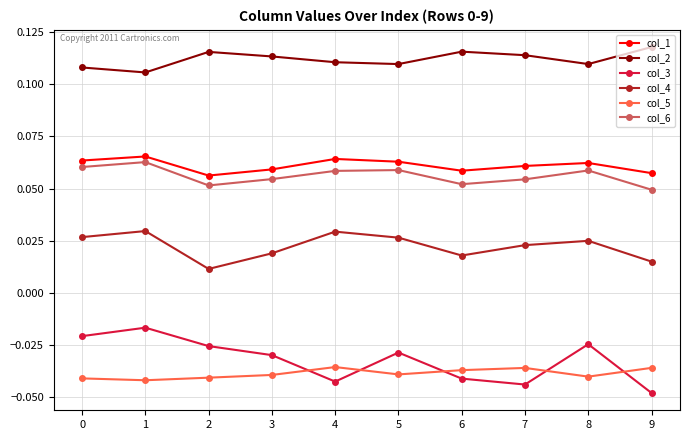

How many lines are shown in the chart?

6